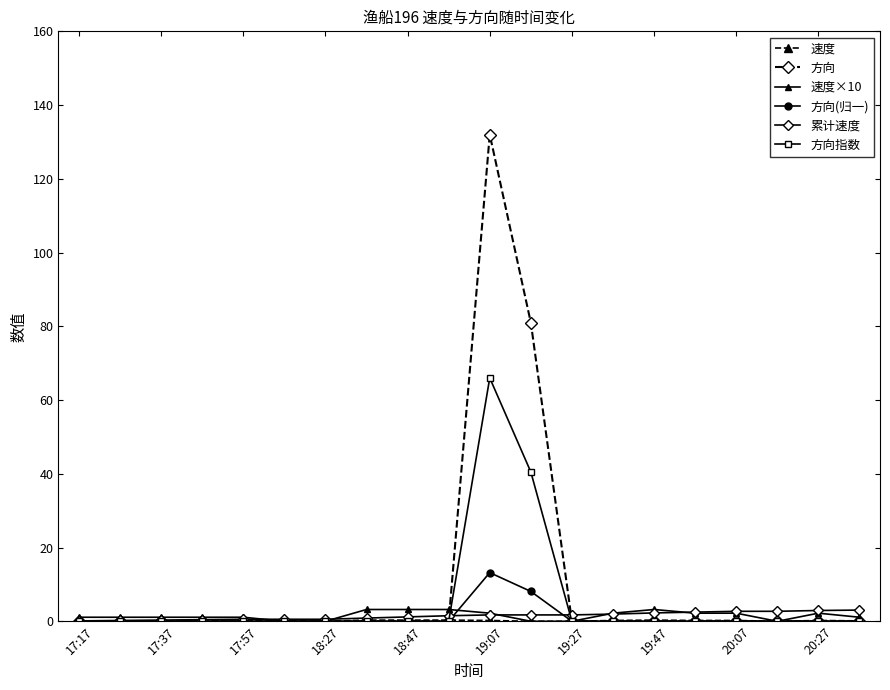

Which series has the widest spread of values?

方向